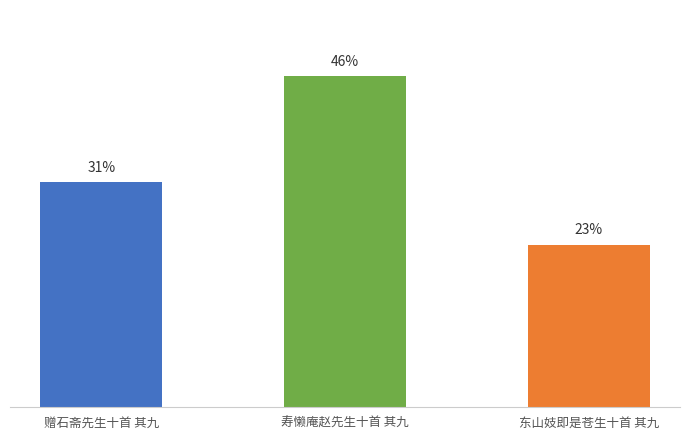

What is the label of the 1st bar from the left?

赠石斋先生十首 其九